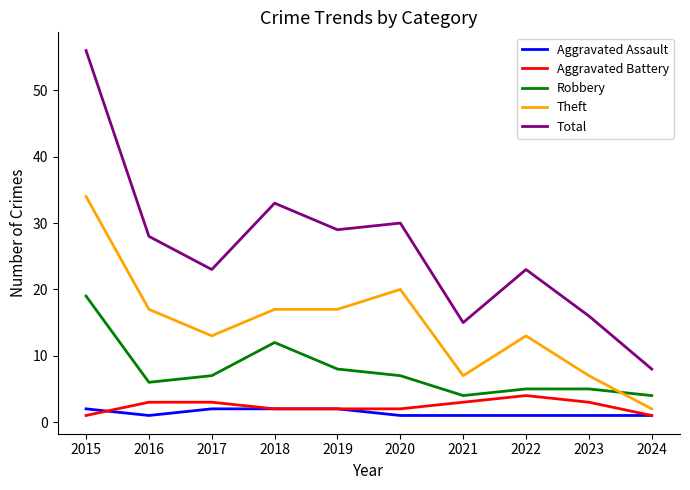

True or false: Total and Aggravated Battery intersect in this chart.

False